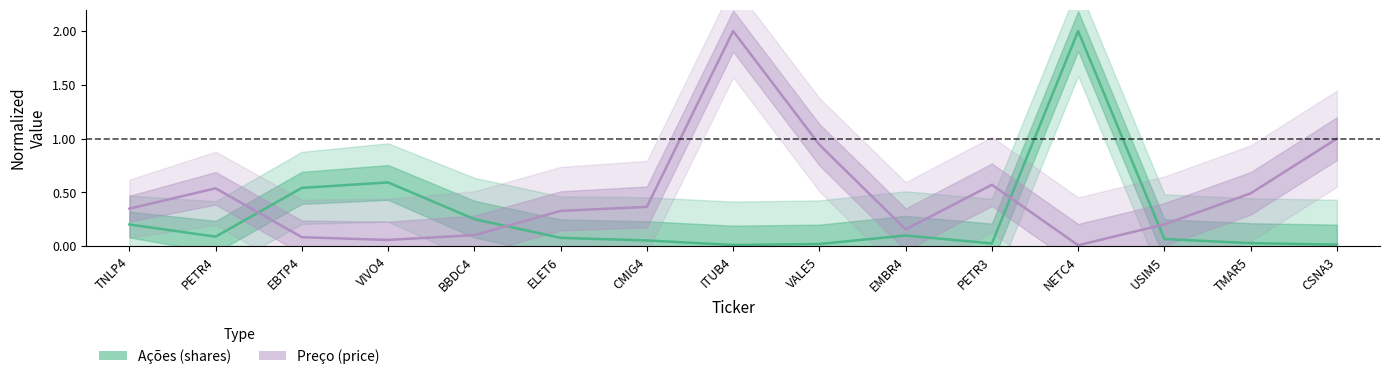

What is the average value of the Preco series?

0.5